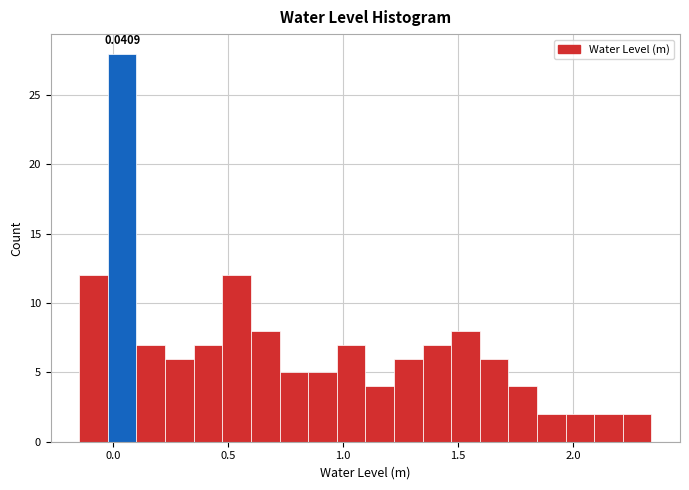

Around what value on the x-axis is the tallest bar? Give the approximate position of its centre, as read against the axis.

0.05